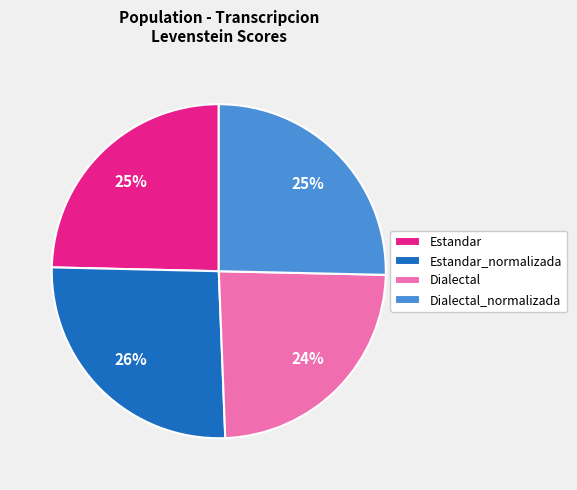

How many slices are in this pie chart?

4